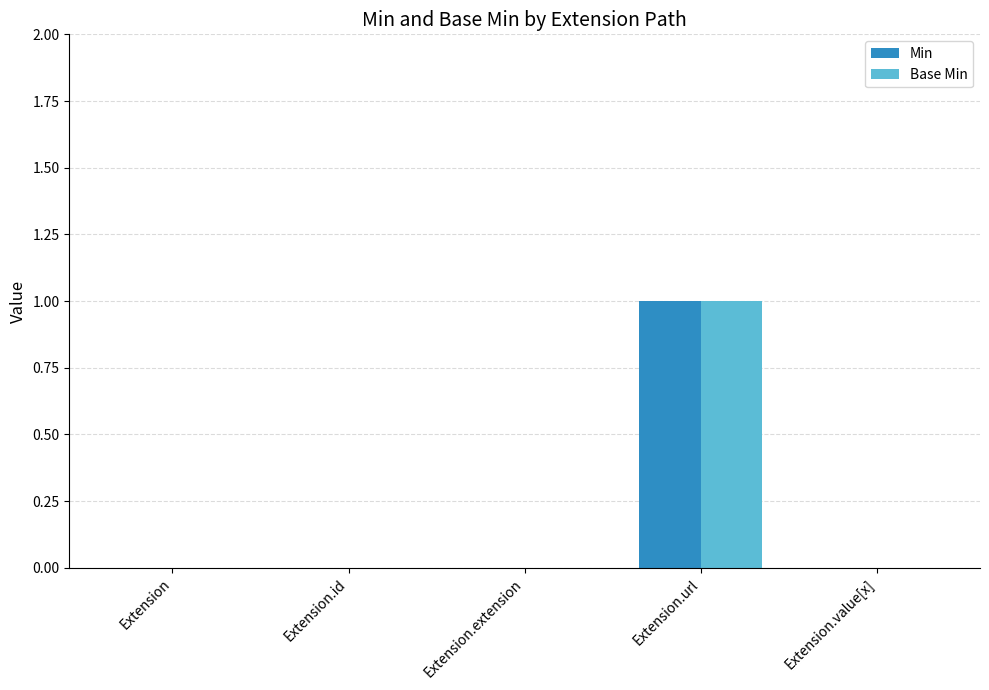

At which category does the chart reach its peak across all series?

Extension.url